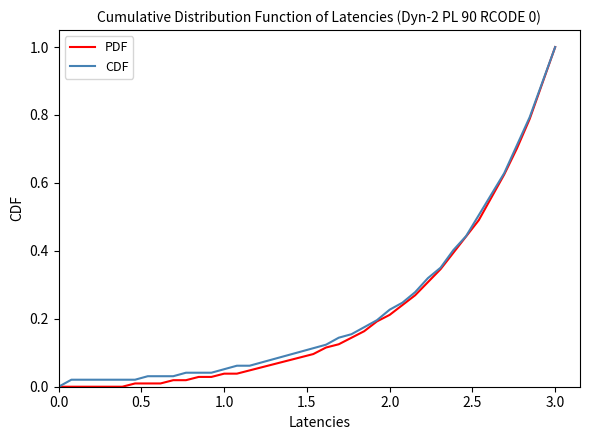

Which series has the largest total across all categories?

CDF